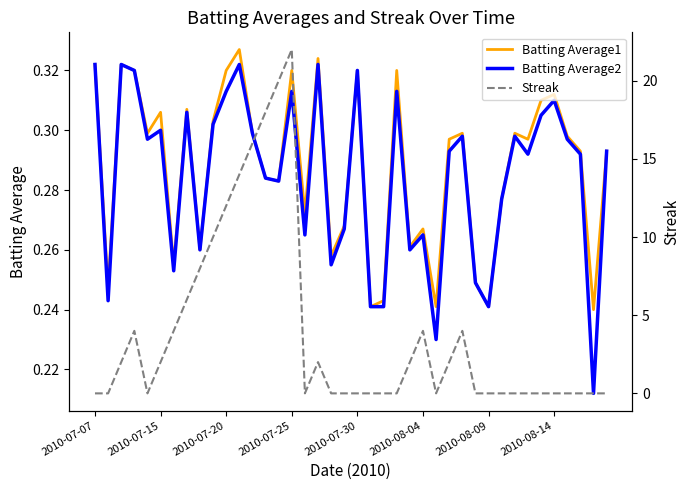

How many interior local valleys does the Batting Average1 series have?

13